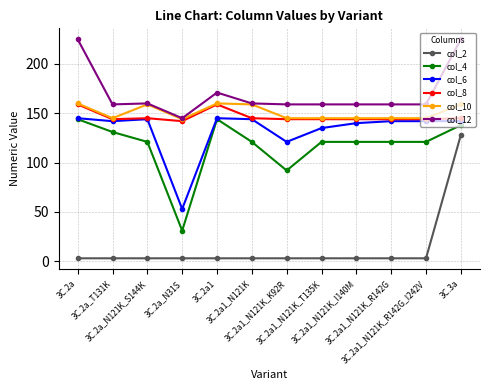

Is it true that col_4 equals 92 at 3C.2a1_N121K_K92R?

True